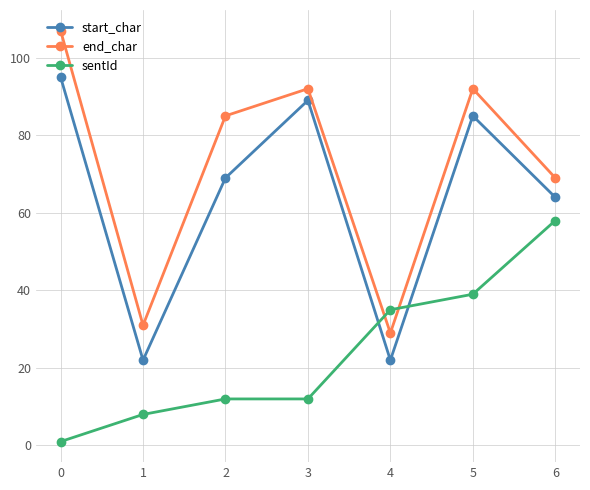

Reading left to right, transcribe all the data shown in this chart.

start_char: 95	22	69	89	22	85	64
end_char: 107	31	85	92	29	92	69
sentId: 1	8	12	12	35	39	58